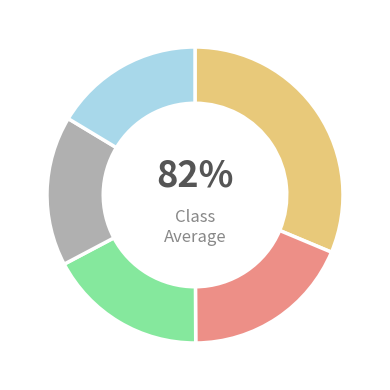

Is there any slice that represents more than half of the pie?

No